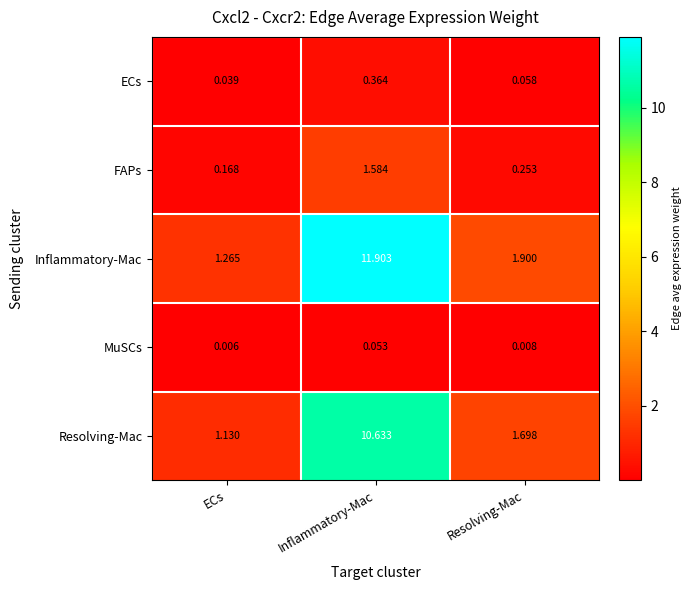

At Inflammatory-Mac, list the series in order from largest to smallest.

Inflammatory-Mac, Resolving-Mac, FAPs, ECs, MuSCs